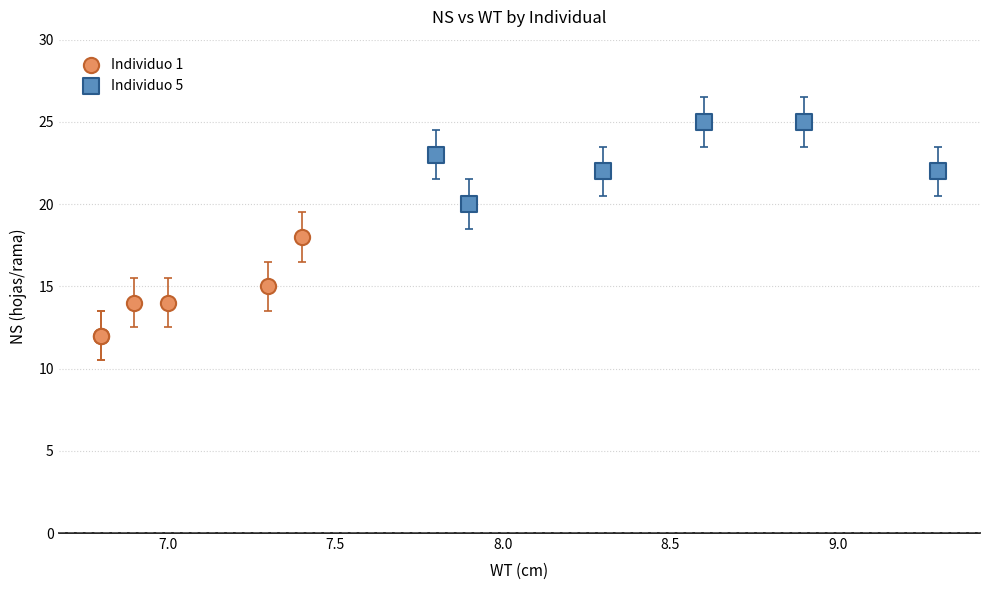

Which series reaches the maximum Y coordinate?

Individuo 5